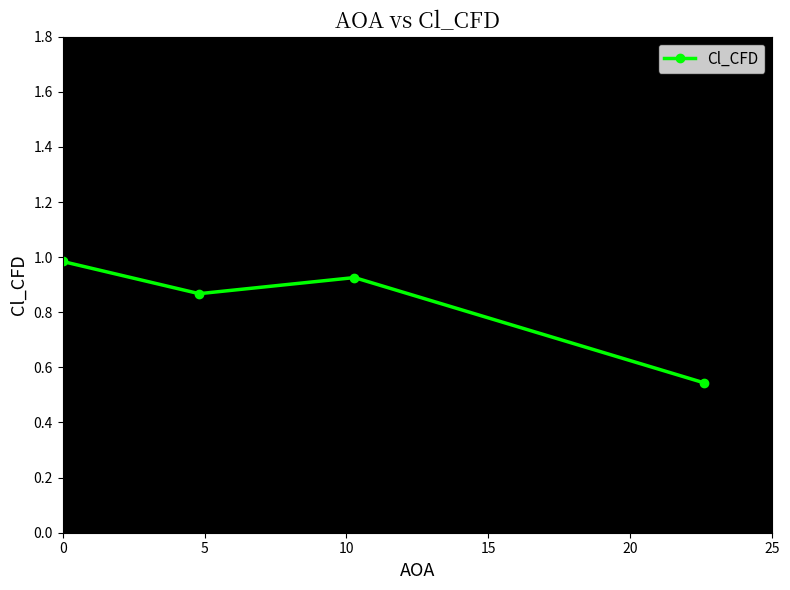

What is the maximum value shown in the chart?

1.0